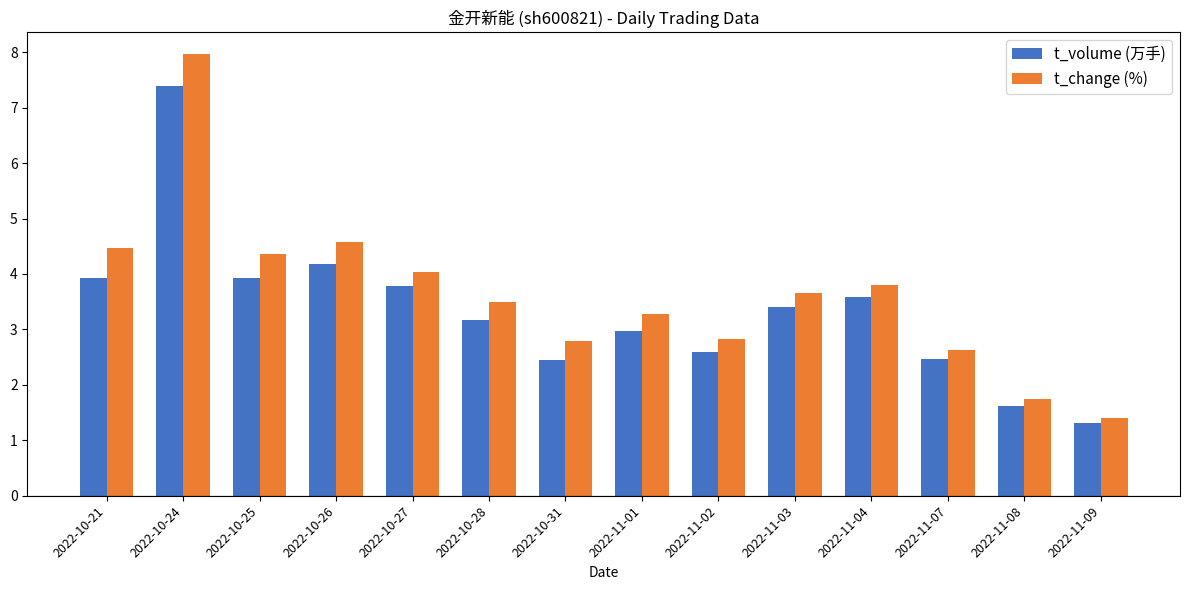

What is the difference between the t_volume (万手) values at 2022-11-04 and 2022-10-27?

0.2